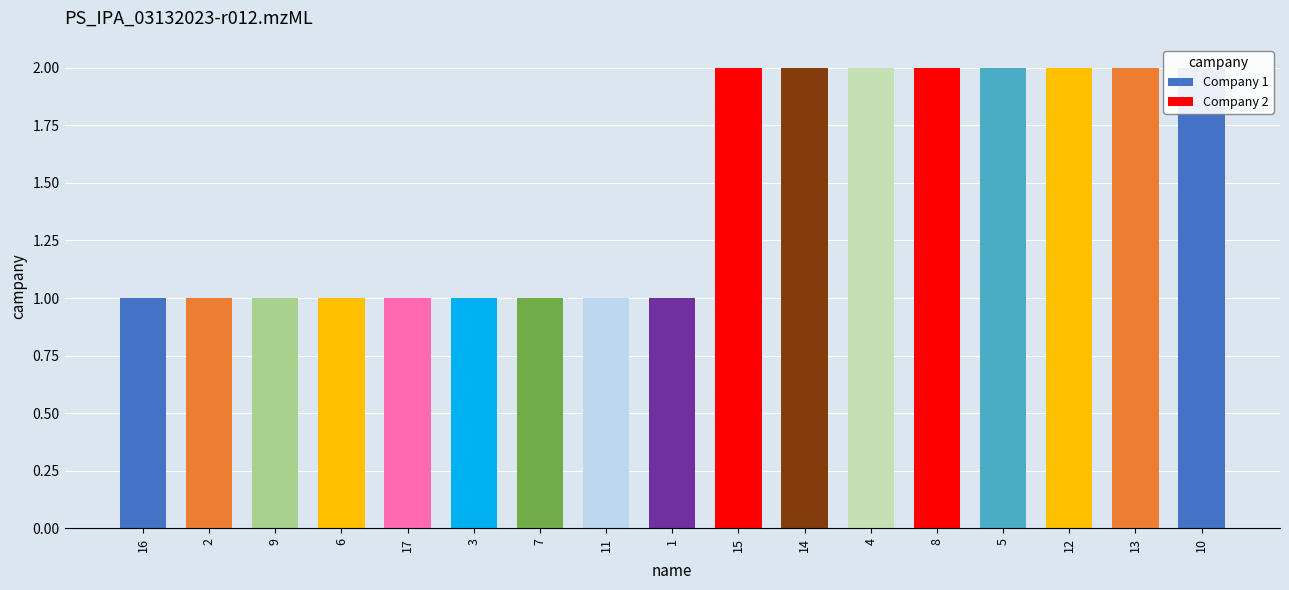

Approximately how many times larger is the value at 1 compared to 12?

0.5